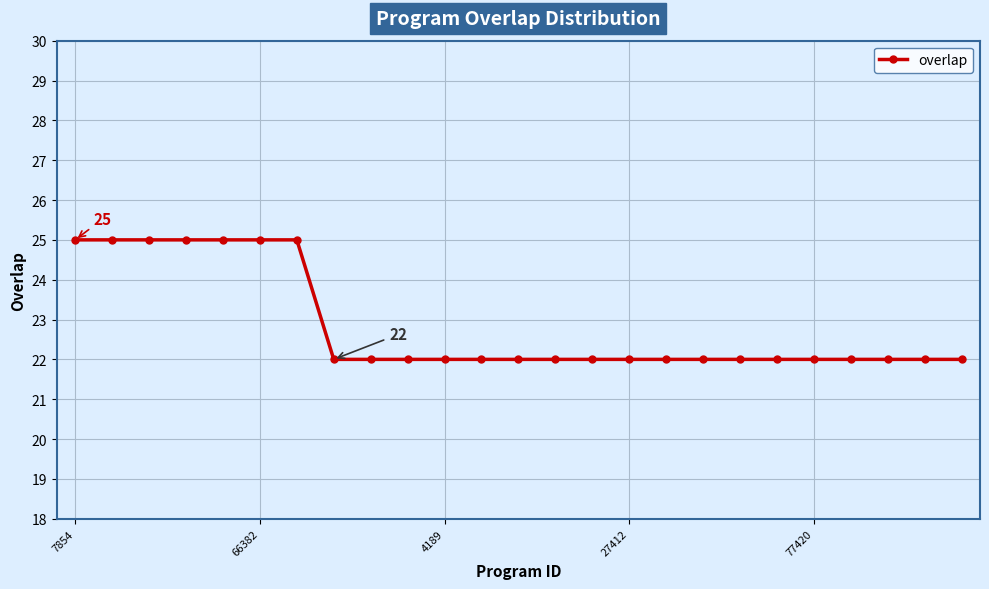

What is the greatest value displayed?

25